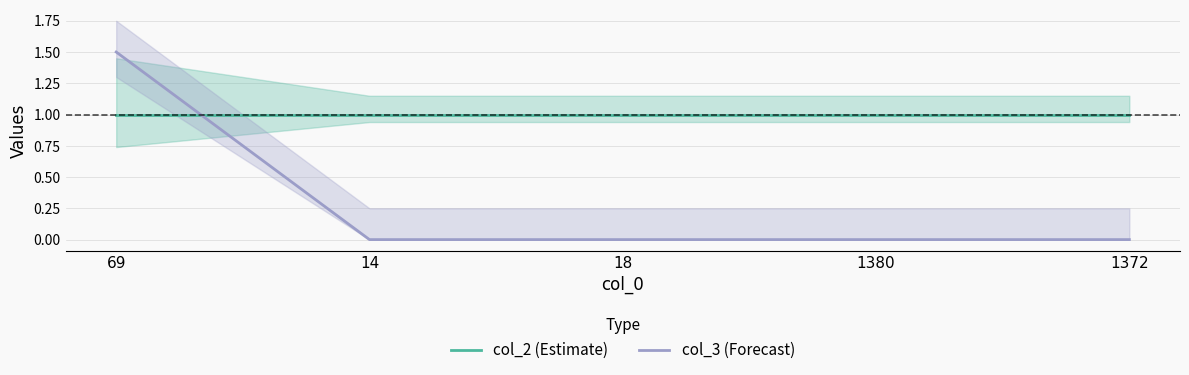

True or false: col_3 (Forecast) has more than 1 interior local peaks.

False